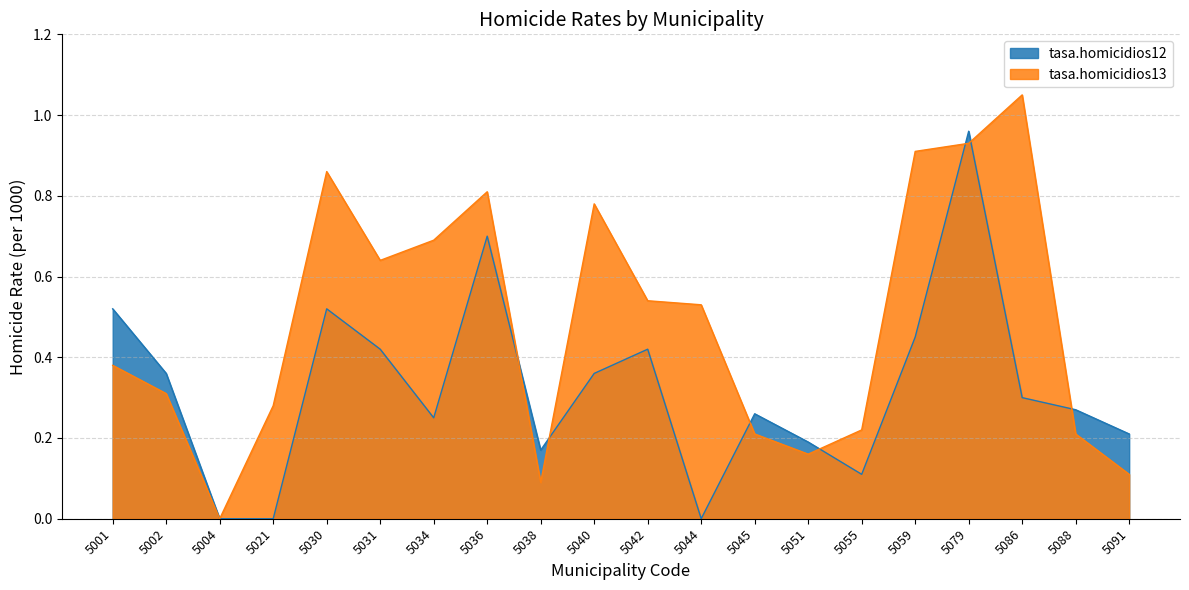

True or false: tasa.homicidios12 has more than 2 points higher than both neighbors.

True